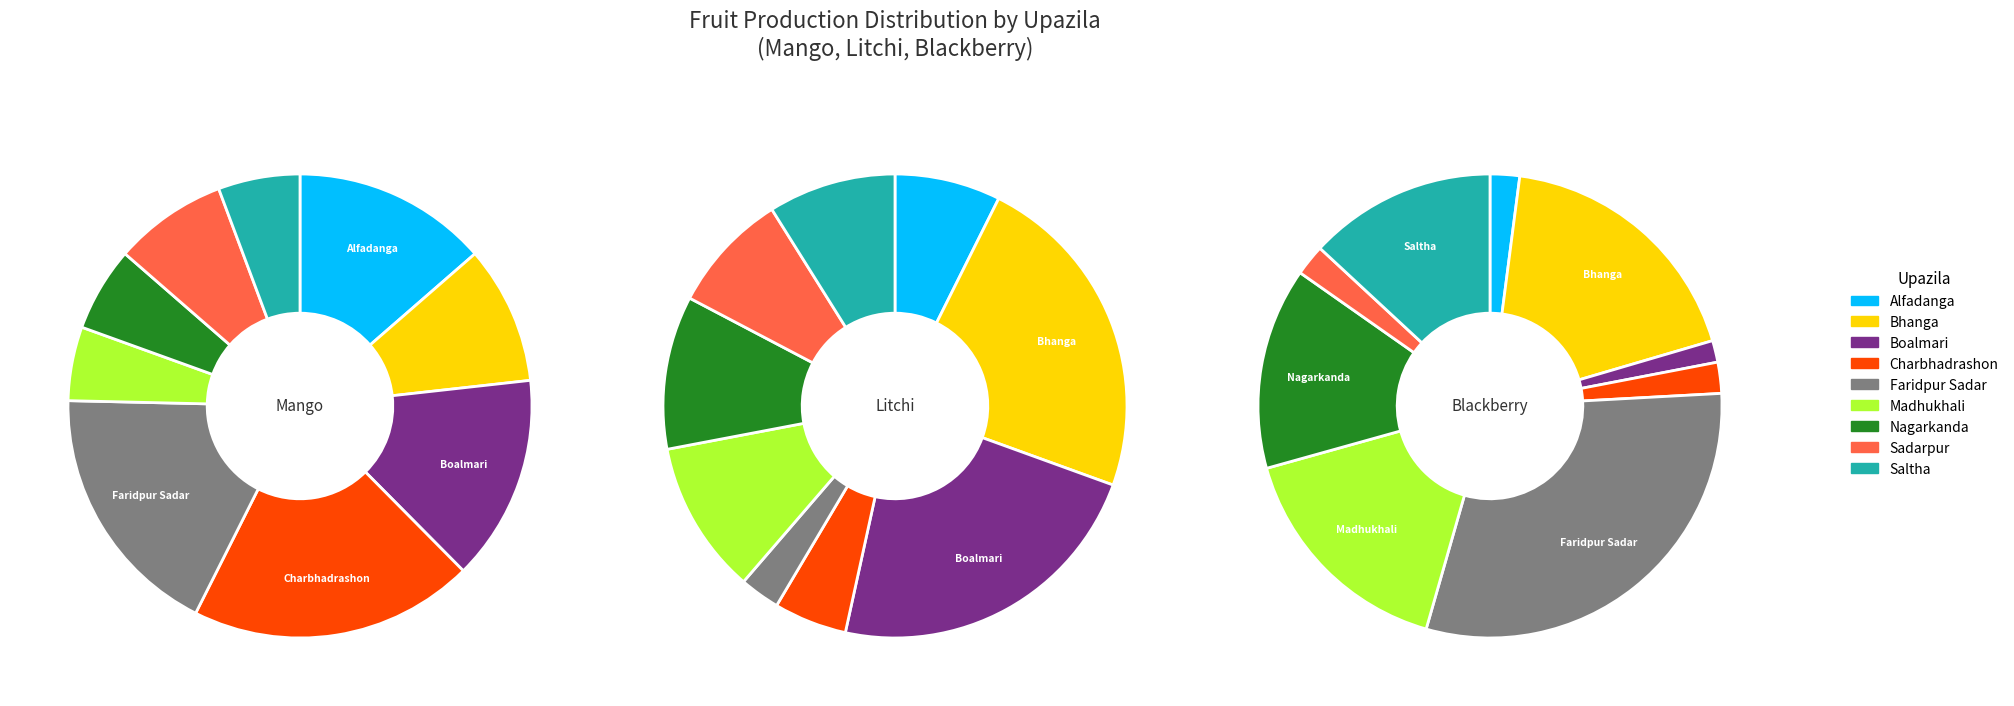

At Madhukhali, list the series in order from largest to smallest.

Blackberry Production, Mango Production, Litchi Production